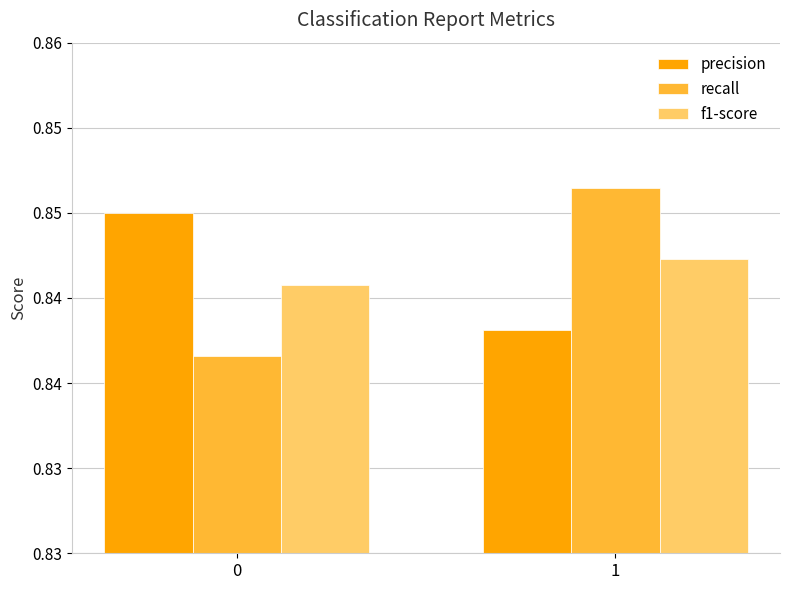

What is the smallest value displayed?

0.8